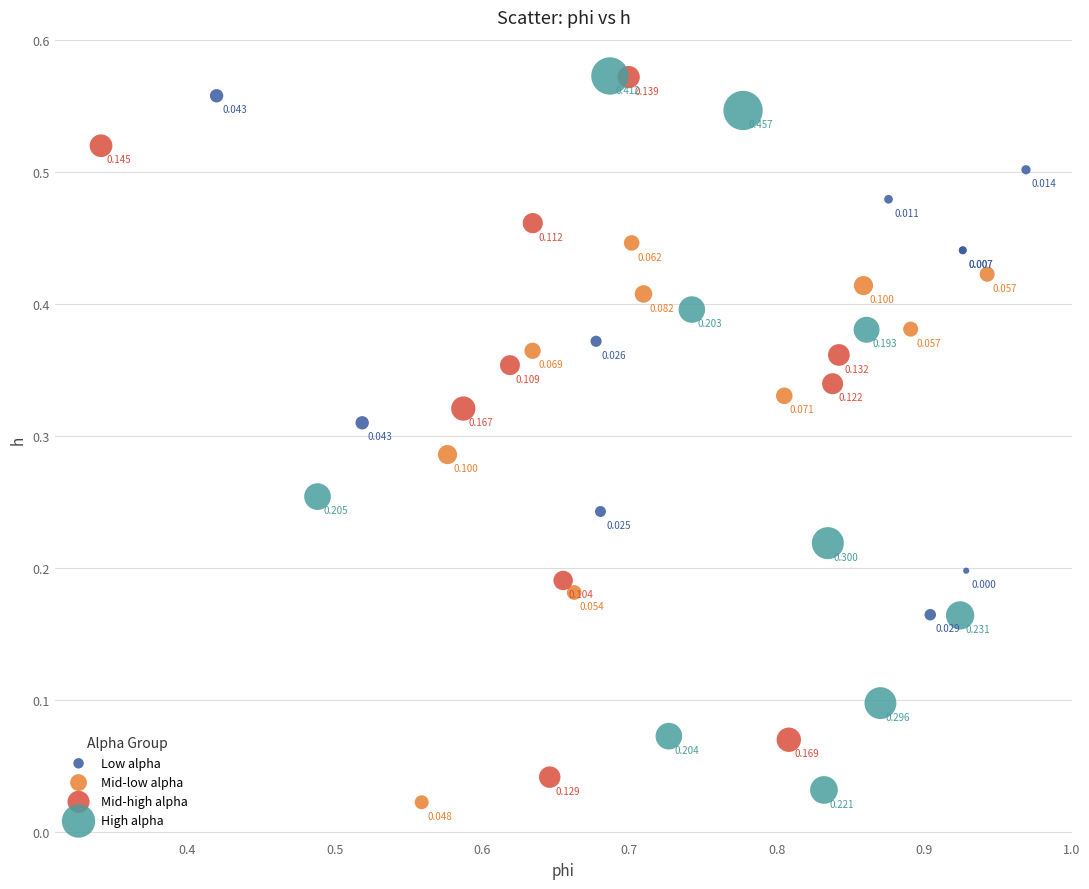

Which series contains the highest Y value?

High alpha